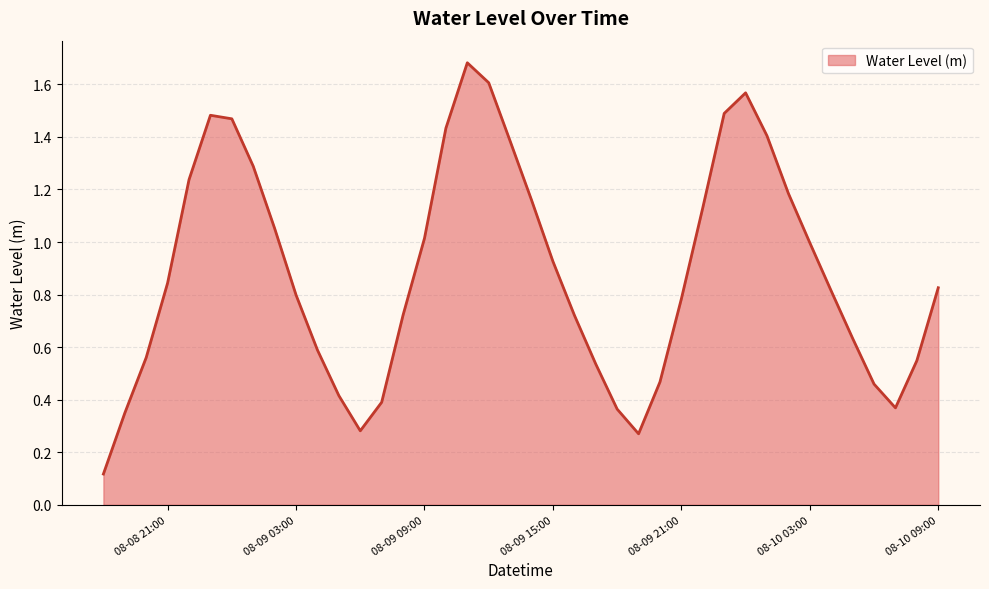

Does the chart display data point markers on the line(s)?

No